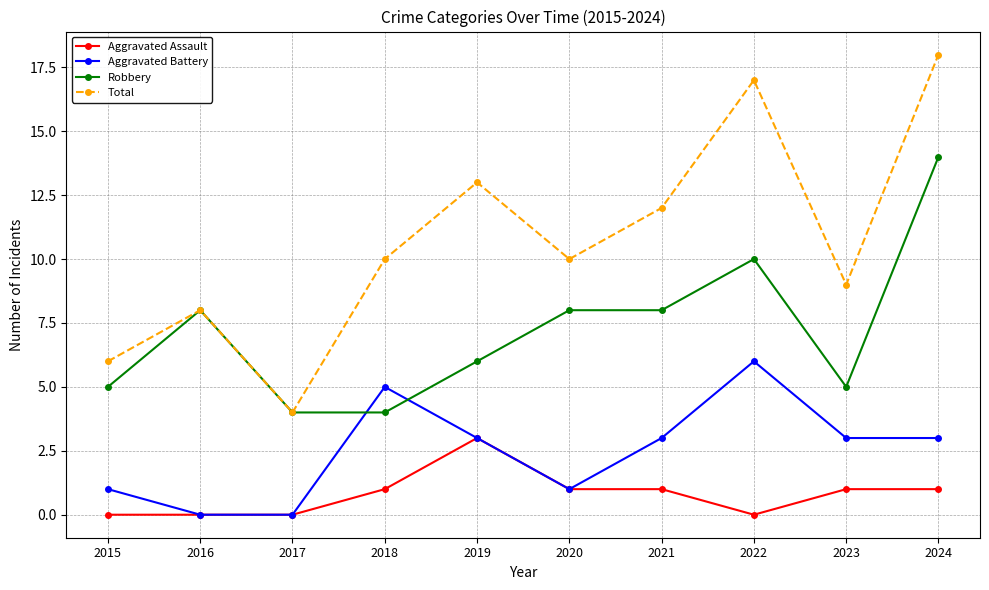

What is the maximum value for Robbery?

14